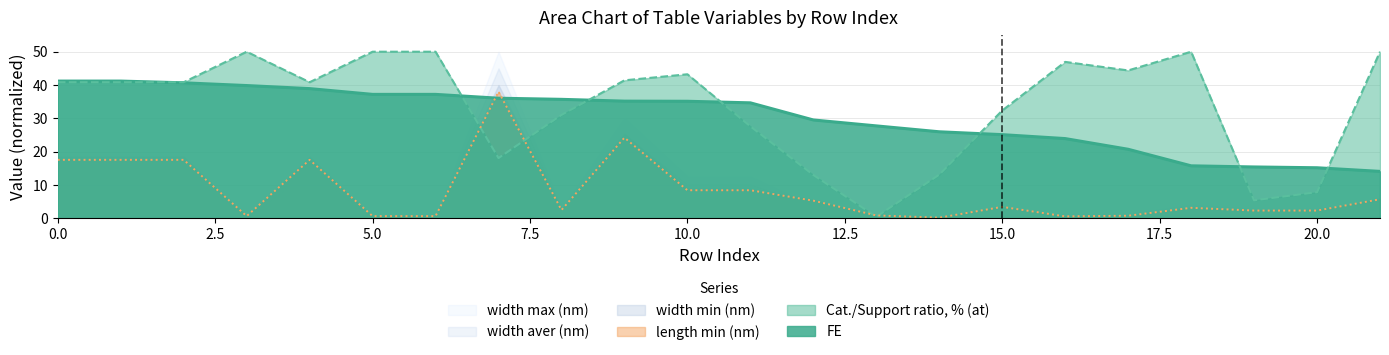

What is the average value of the width min (nm) series?

8.4